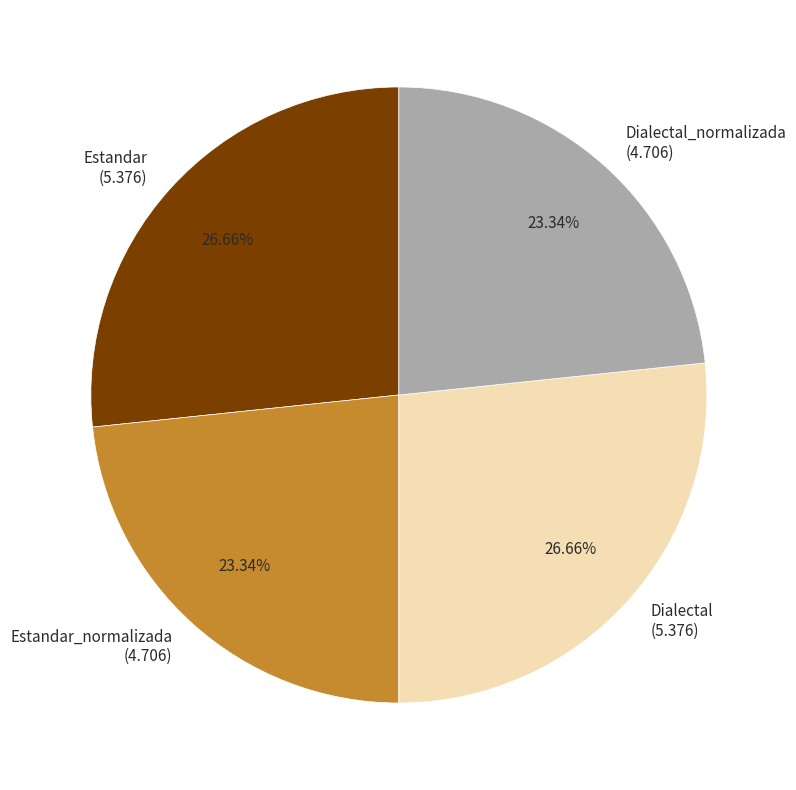

How many slices are in this pie chart?

4